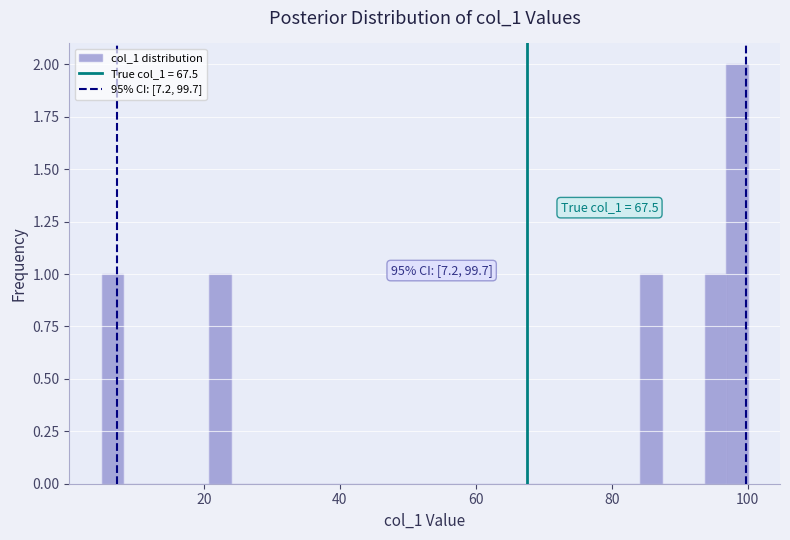

Around what value on the x-axis is the tallest bar? Give the approximate position of its centre, as read against the axis.

98